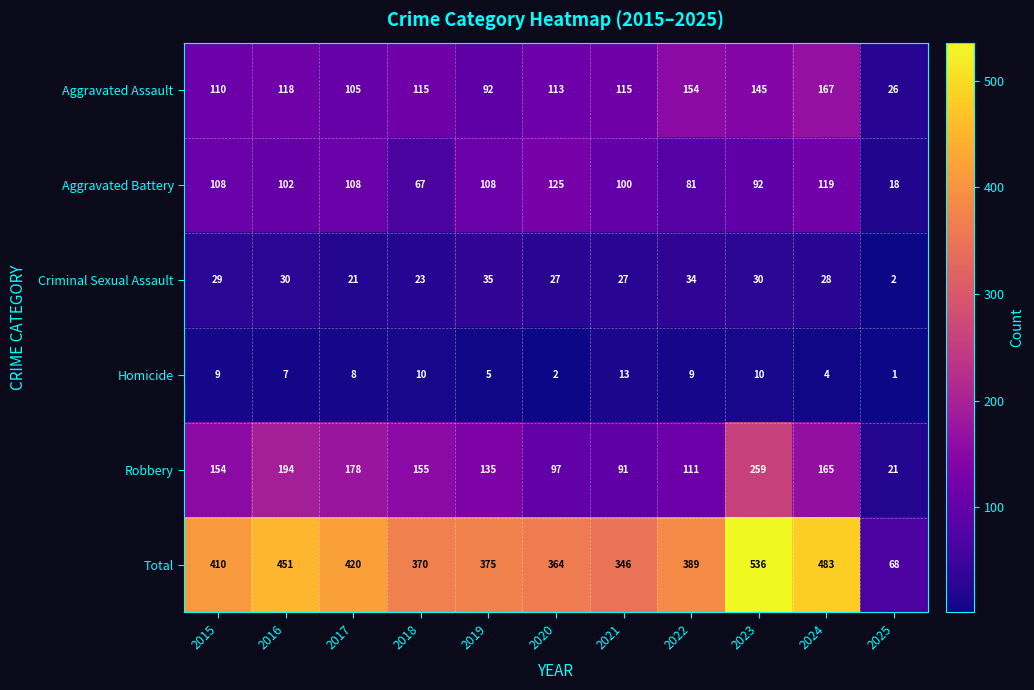

What is the total value across all series at 2019?

750